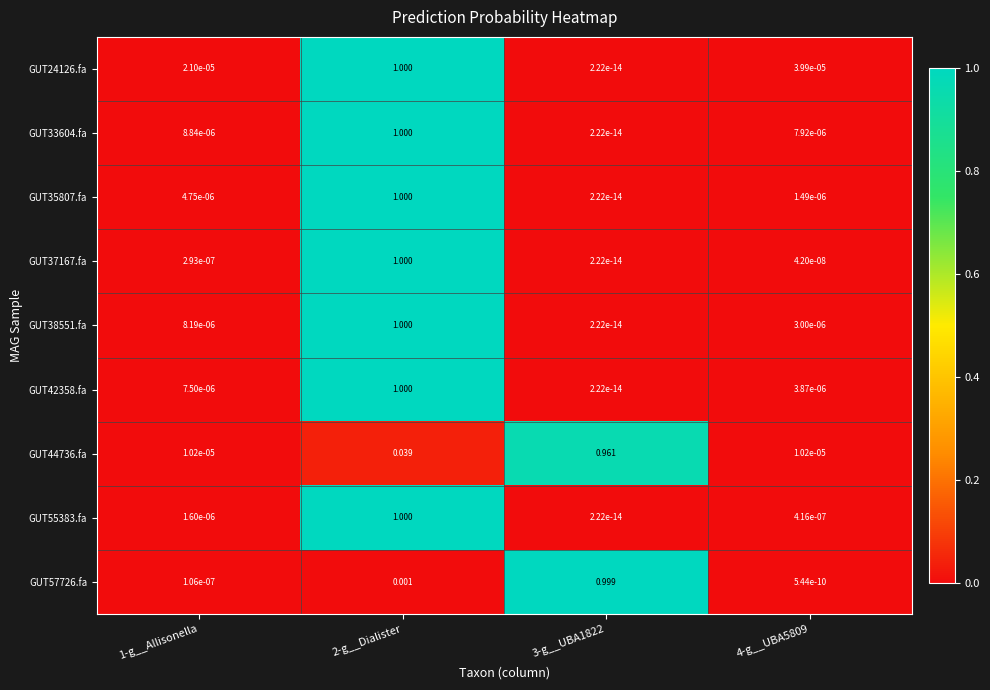

What is the greatest value displayed?

1.0